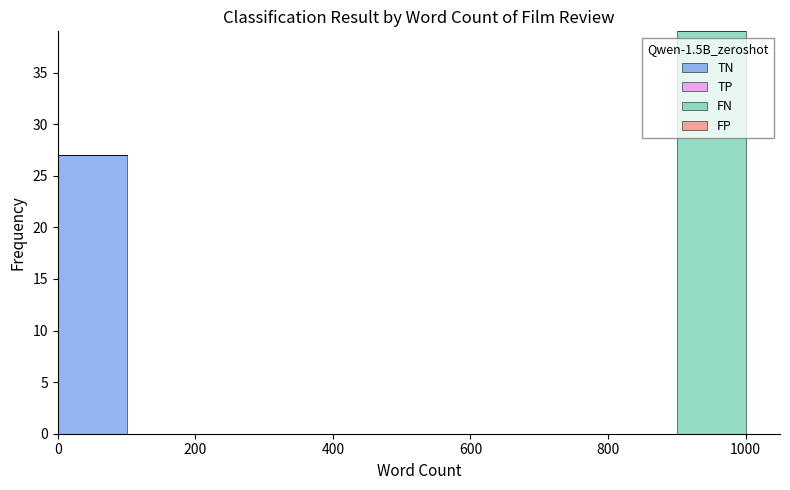

What is the total height of the stacked bar covering 0 to 100 on the x-axis? The values are not printed on the chart, so give them approximately, as read against the axis.

27